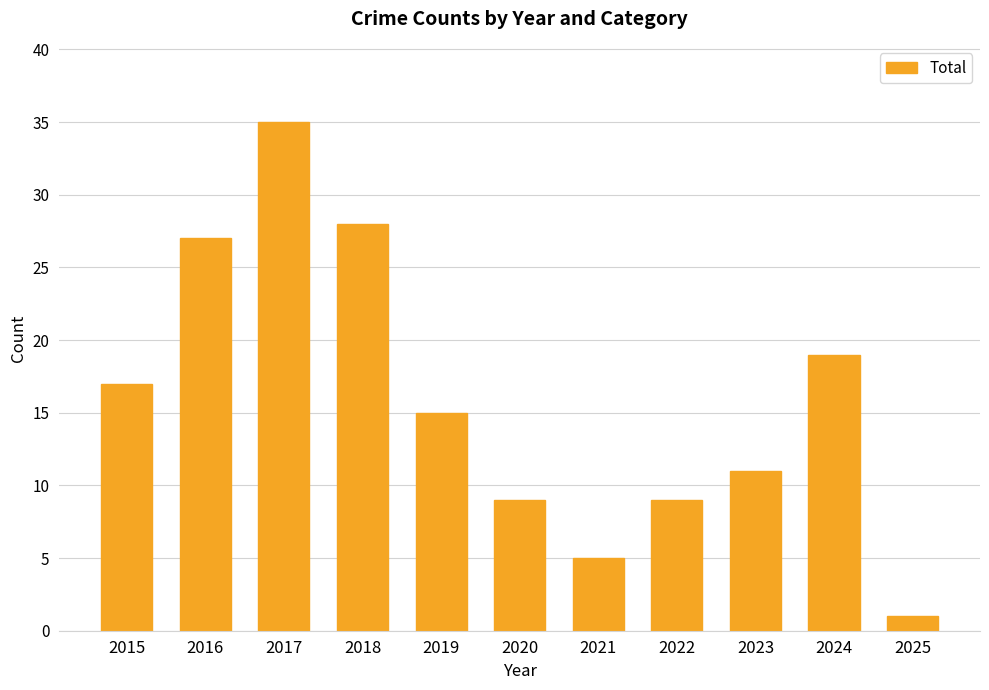

What is the difference between the maximum and second lowest values?

30